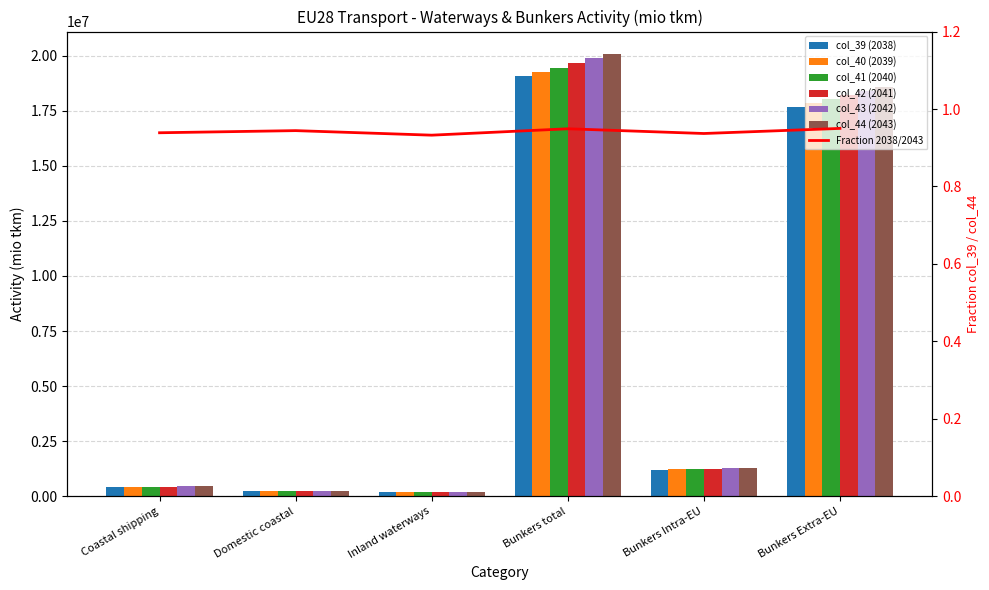

How many bars are there in each group?

6